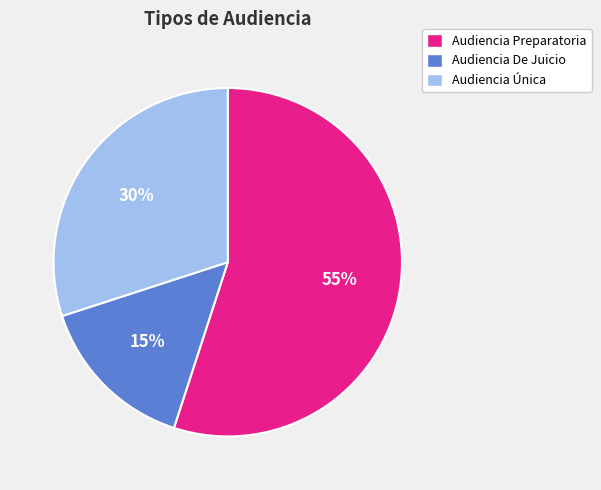

Which category has the smallest portion of the pie?

Audiencia De Juicio